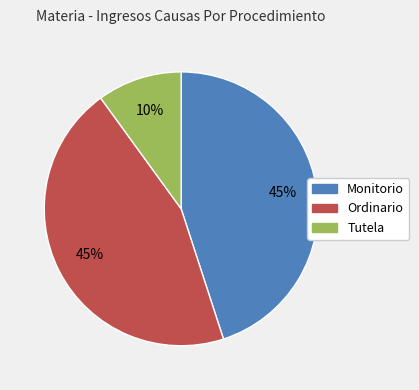

What is the smallest slice in the pie chart?

Tutela